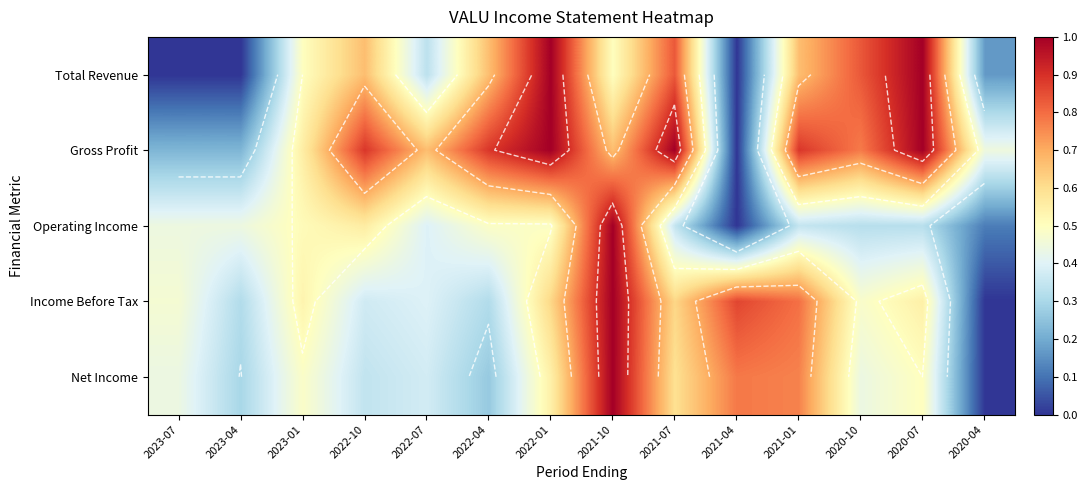

What is the maximum value for Gross Profit?

1.0